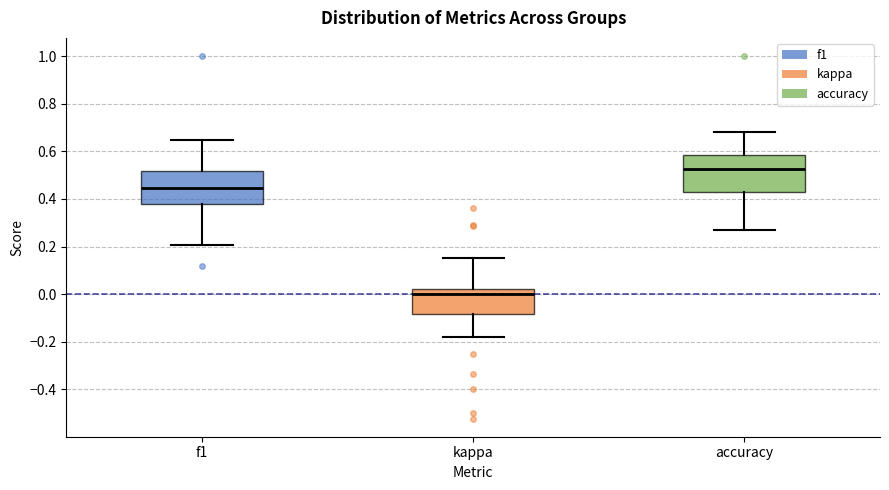

Where is the lower edge of the box for accuracy on the y-axis? The values are not printed on the chart, so give them approximately, as read against the axis.

0.42